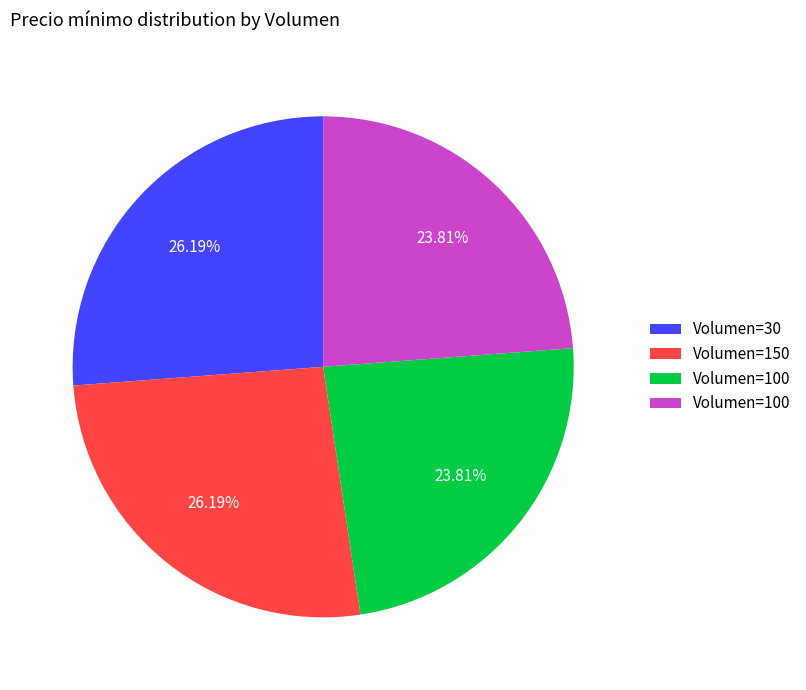

Does any single category account for the majority?

No